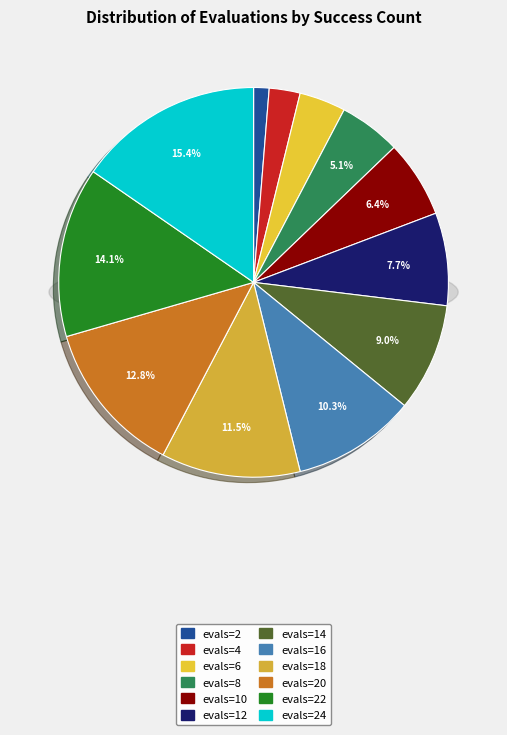

Rank the categories by value from highest to lowest.

evals=24, evals=22, evals=20, evals=18, evals=16, evals=14, evals=12, evals=10, evals=8, evals=6, evals=4, evals=2